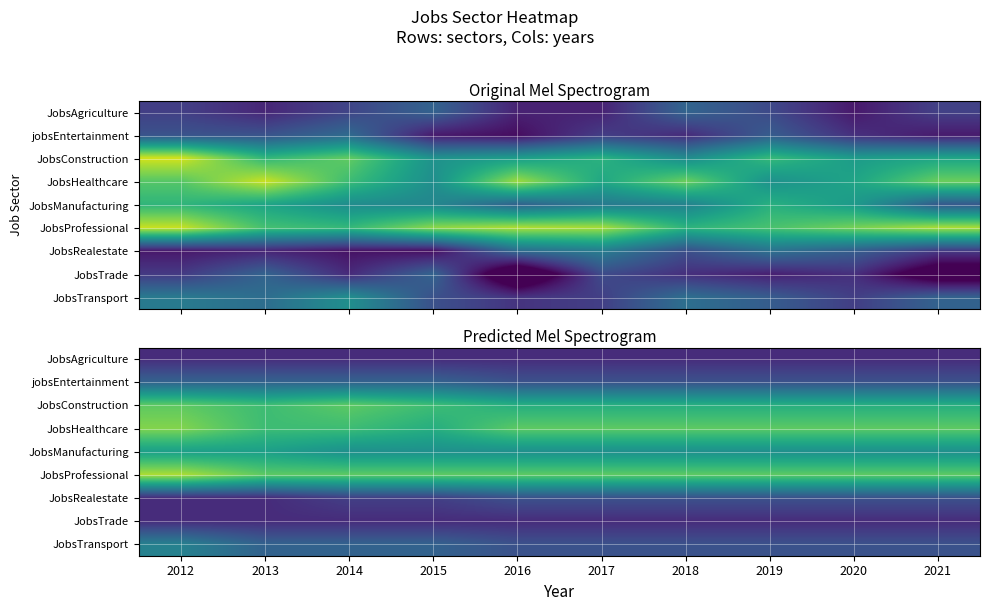

Rank the series by their maximum value, from highest to lowest.

JobsProfessional, JobsHealthcare, JobsConstruction, JobsManufacturing, JobsTransport, jobsEntertainment, JobsRealestate, JobsAgriculture, JobsTrade